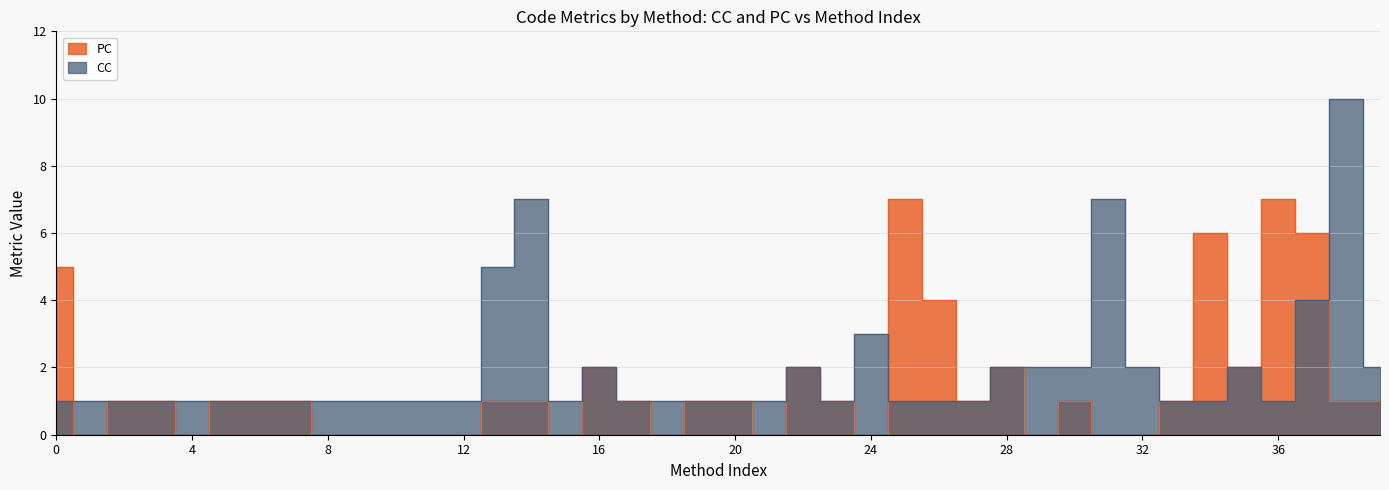

At how many categories does at least one series exceed 8?

1